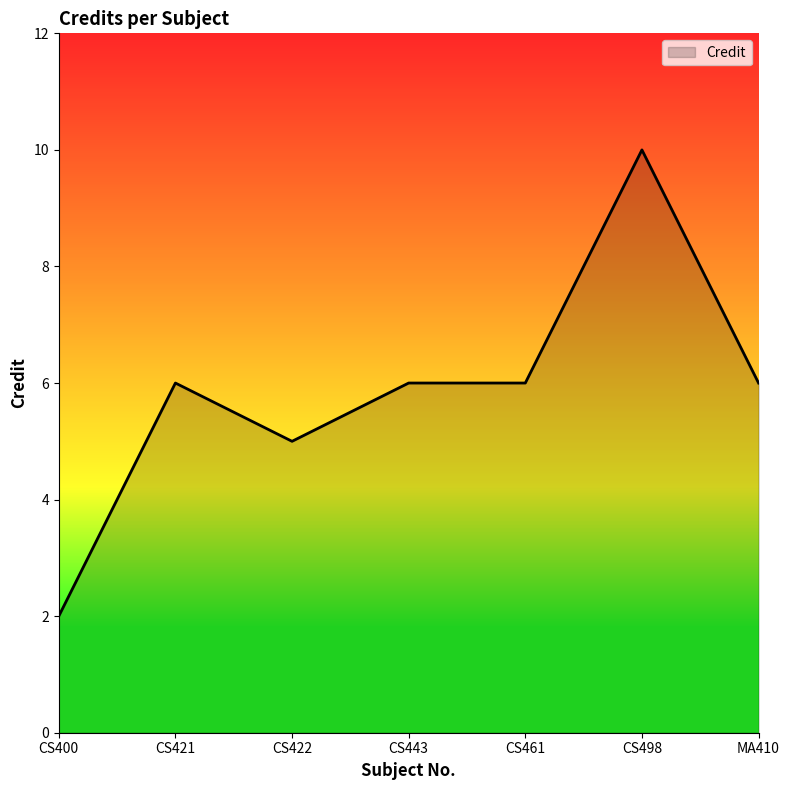

Between CS400 and CS421, which is larger?

CS421